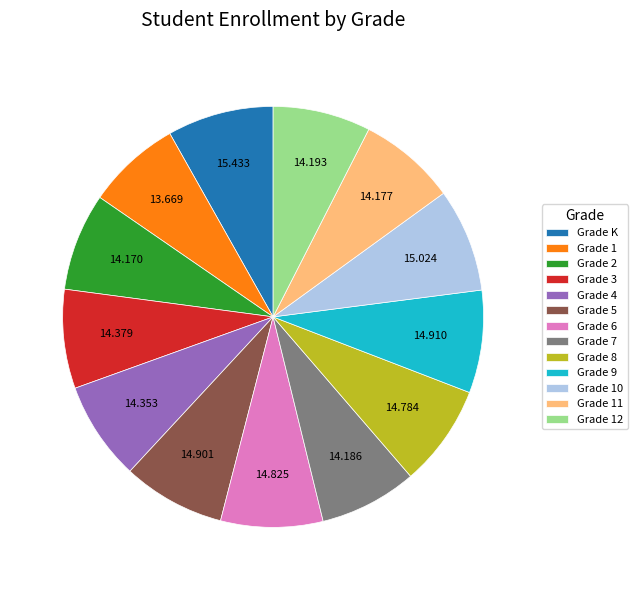

Count the number of slices in the pie.

13